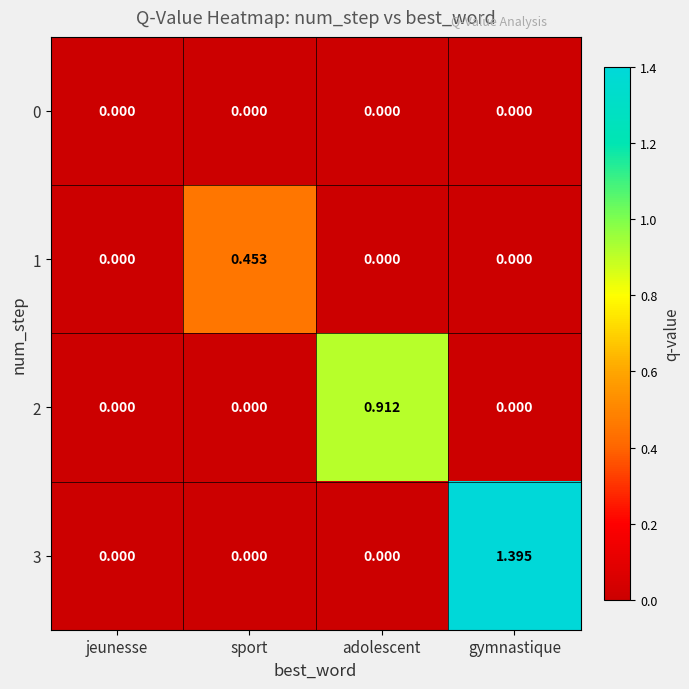

How many distinct data groups are displayed?

4